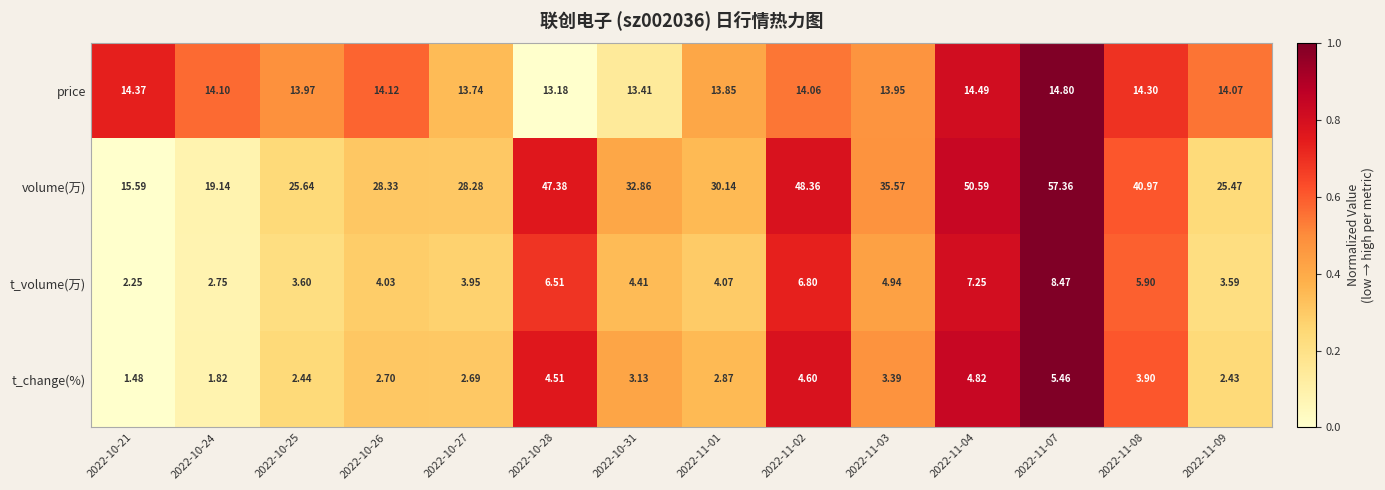

Rank the series by their maximum value, from highest to lowest.

volume(万), price, t_volume(万), t_change(%)